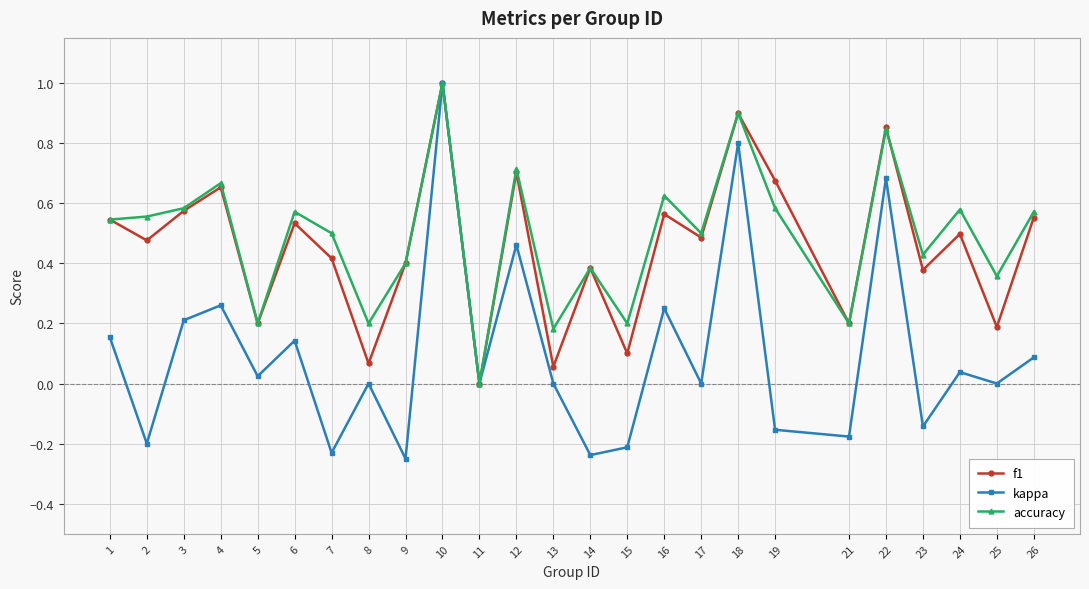

How many values in accuracy are above zero?

24